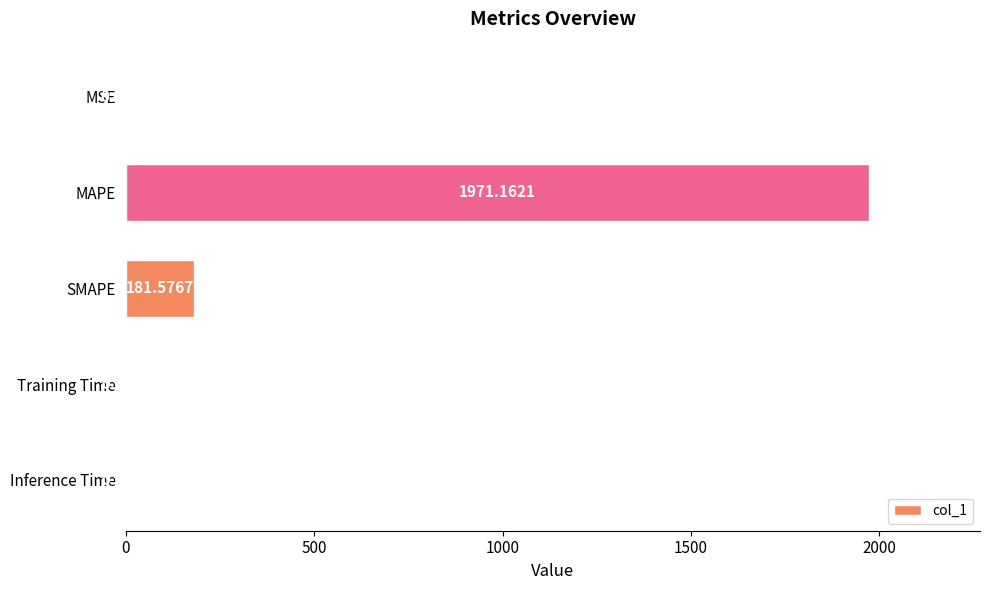

Where is the data nearest to the value 985?

SMAPE